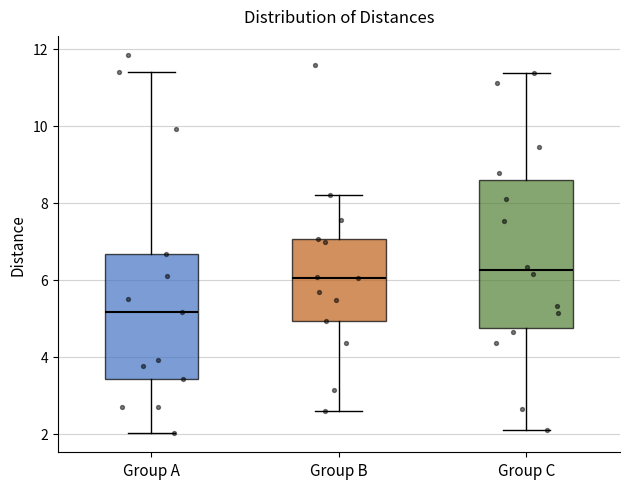

Which box's median line is the lowest?

Group A